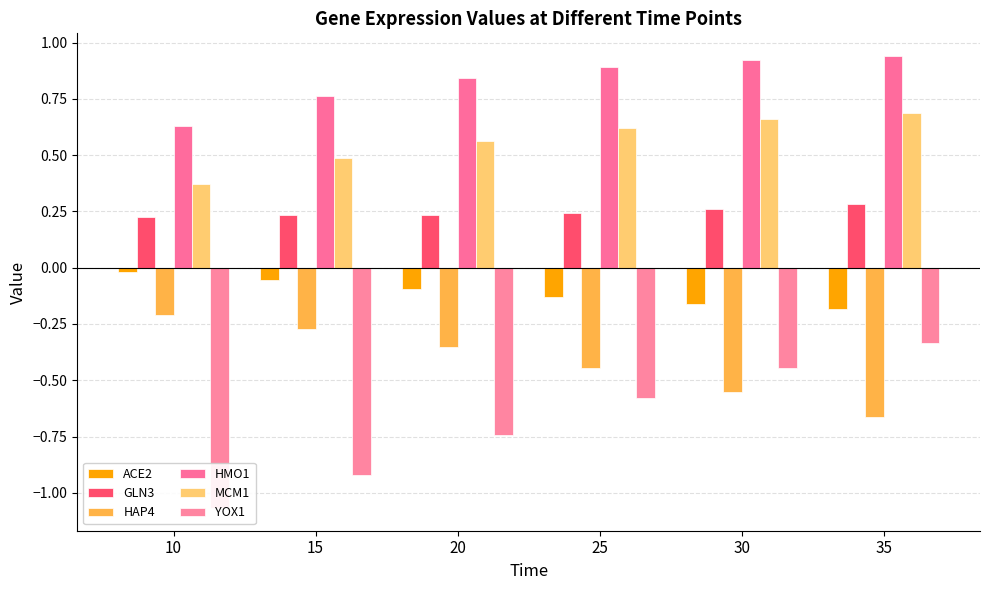

What is the value of the HMO1 bar at the 4th from the left?

0.9